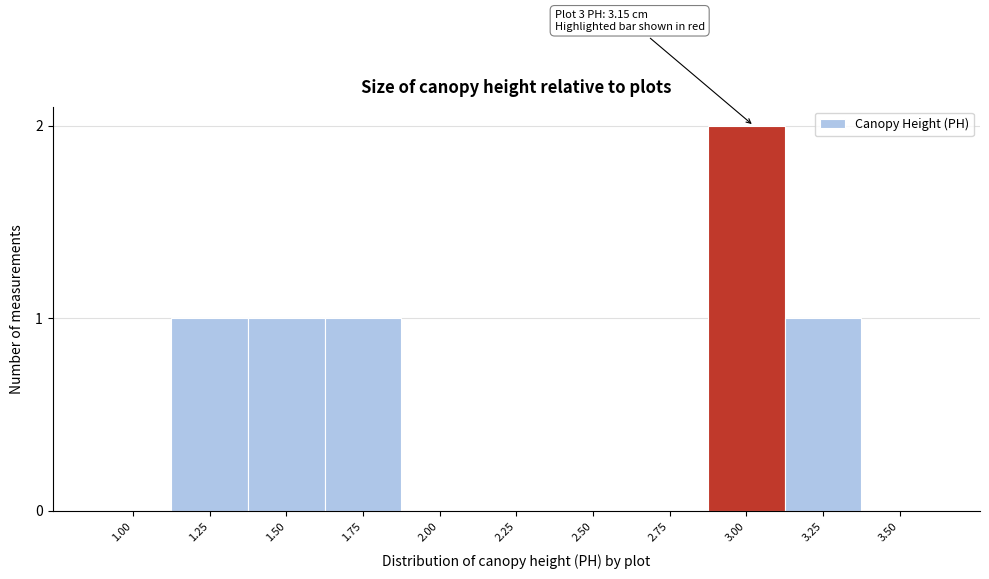

Reading right to left, extract all data points from this chart.

3.50=0	3.25=1	3.00=2	2.75=0	2.50=0	2.25=0	2.00=0	1.75=1	1.50=1	1.25=1	1.00=0